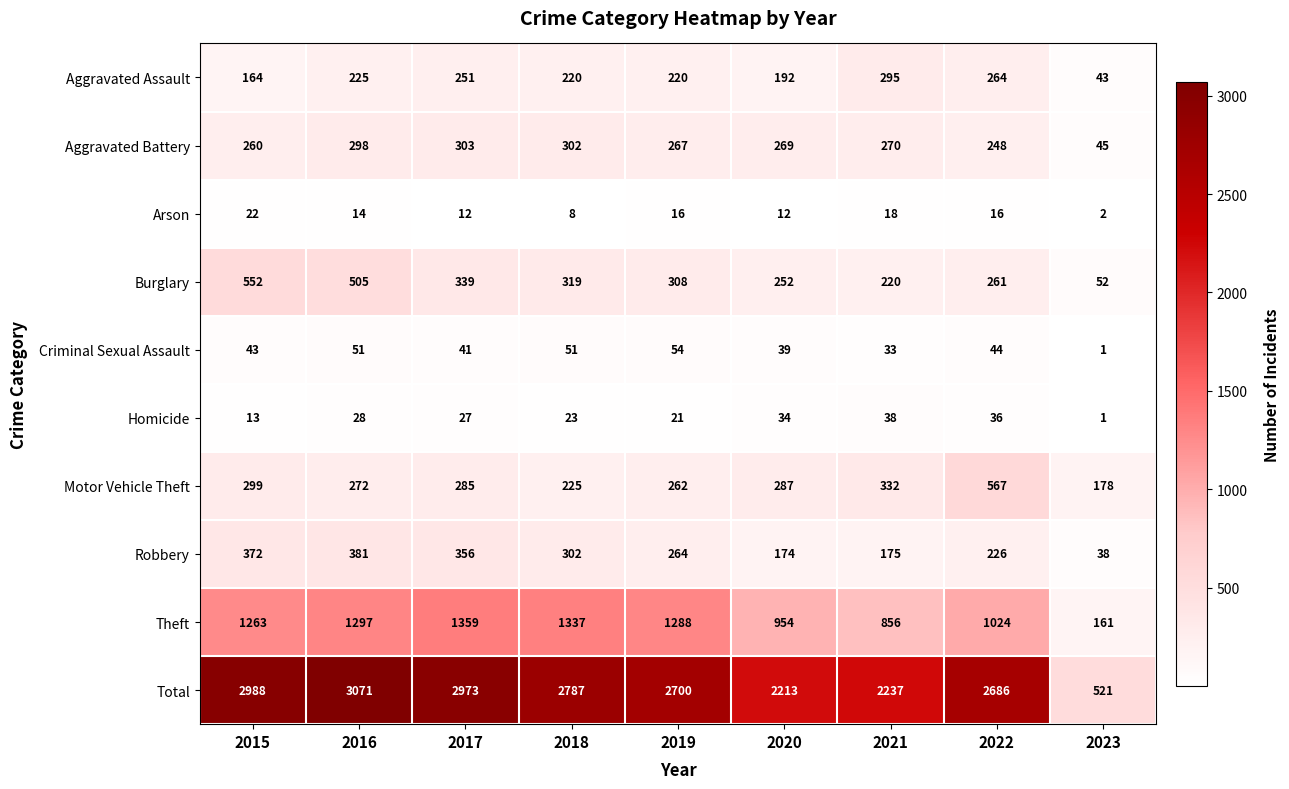

How many series are shown in this chart?

10